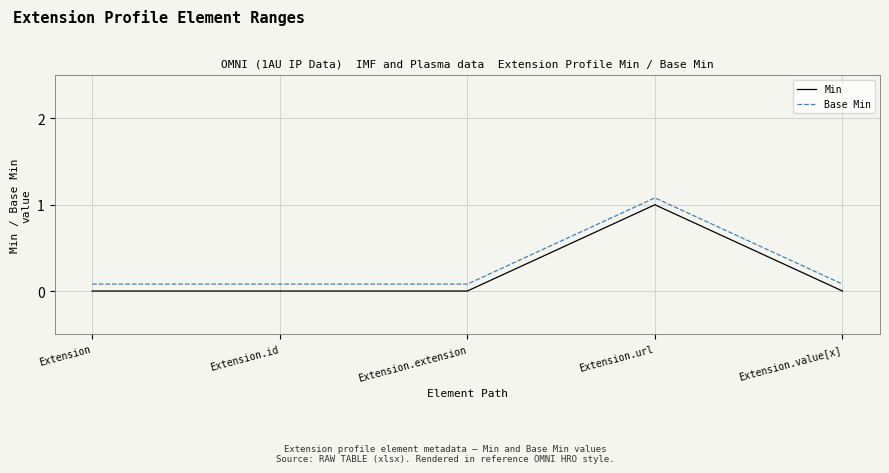

What is the approximate value of Base Min at Extension.id?

0.1